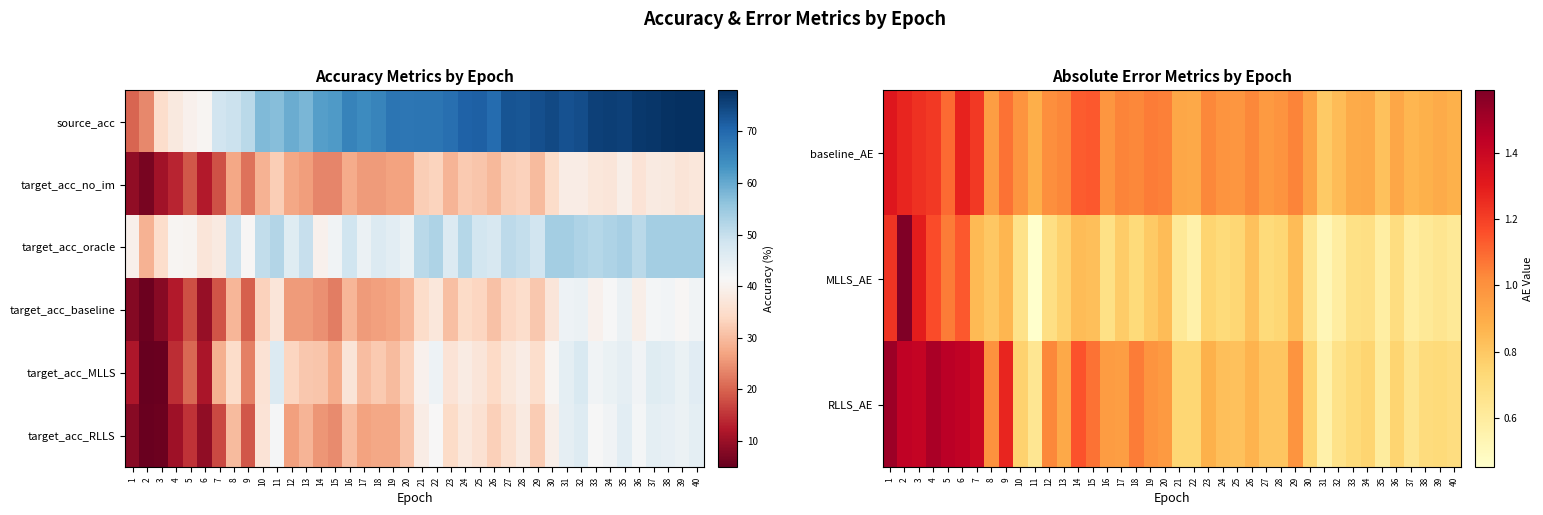

The value of RLLS_AE at 25 is 0.8. True or false?

True